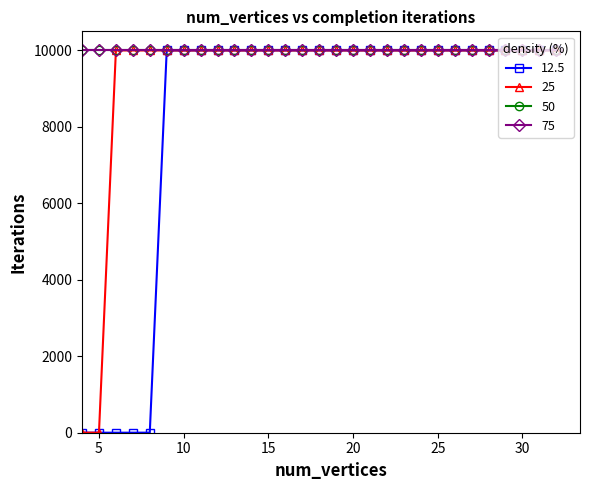

Does the chart have visible grid lines?

No